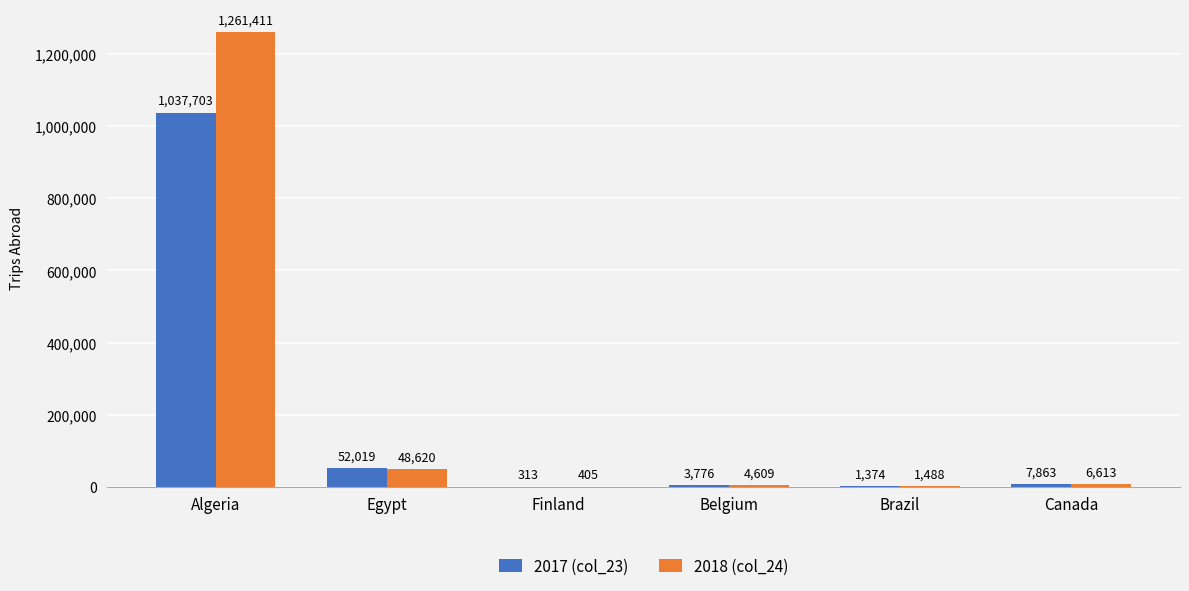

What is the maximum value for 2018 (col_24)?

1261411